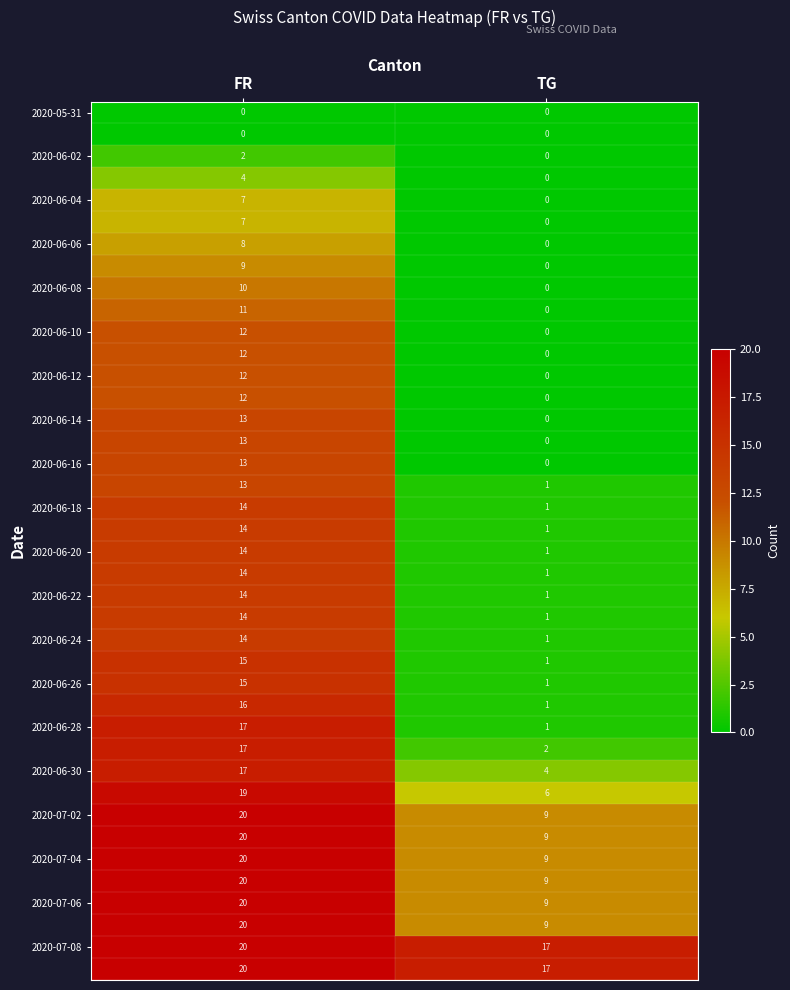

What is the difference between the highest and lowest values at TG?

17